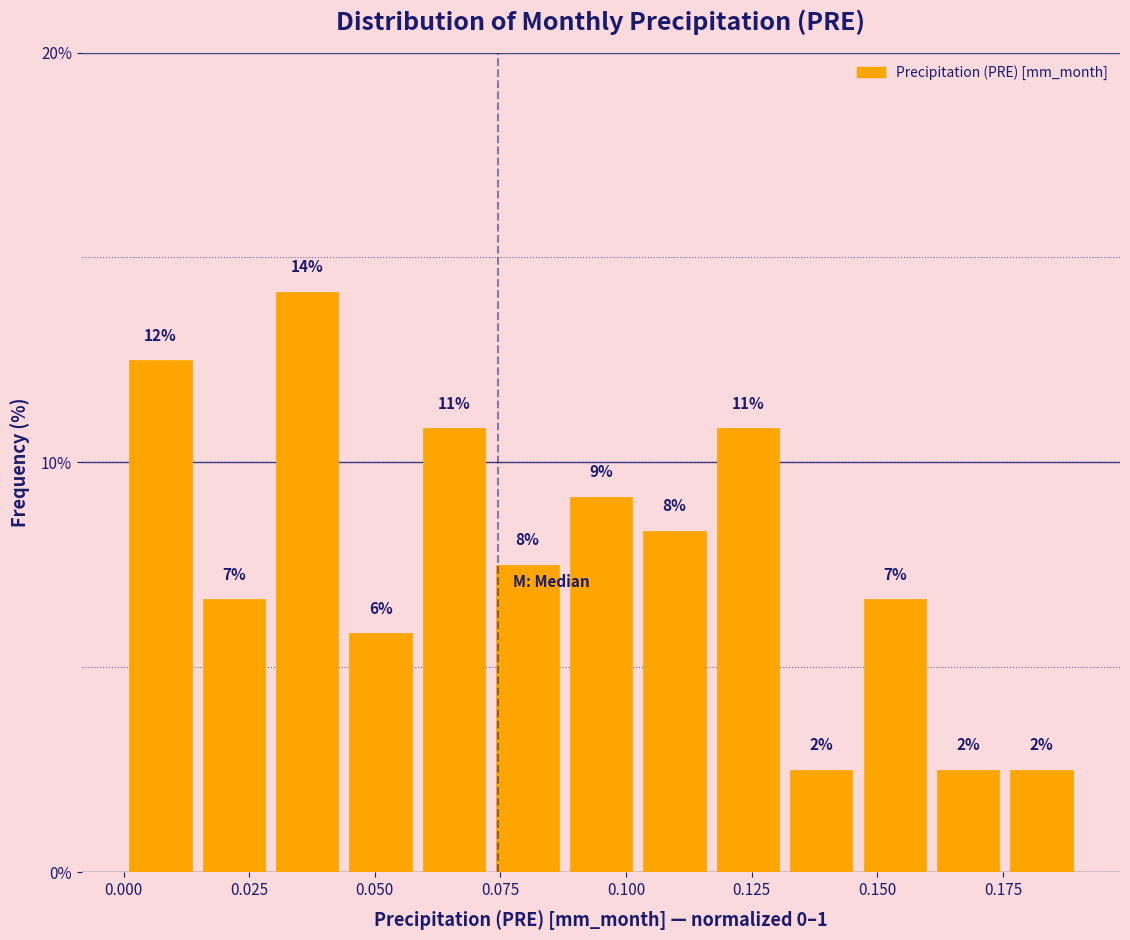

Around what value on the x-axis is the tallest bar? Give the approximate position of its centre, as read against the axis.

0.035